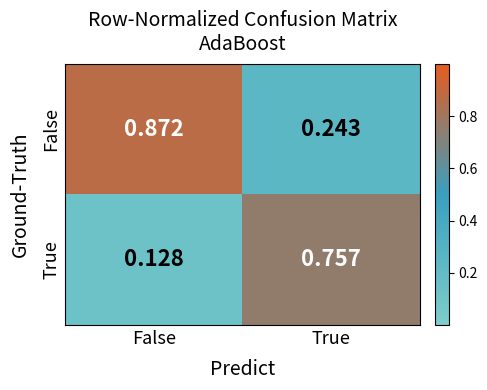

Rank the series at False from highest to lowest value.

False, True